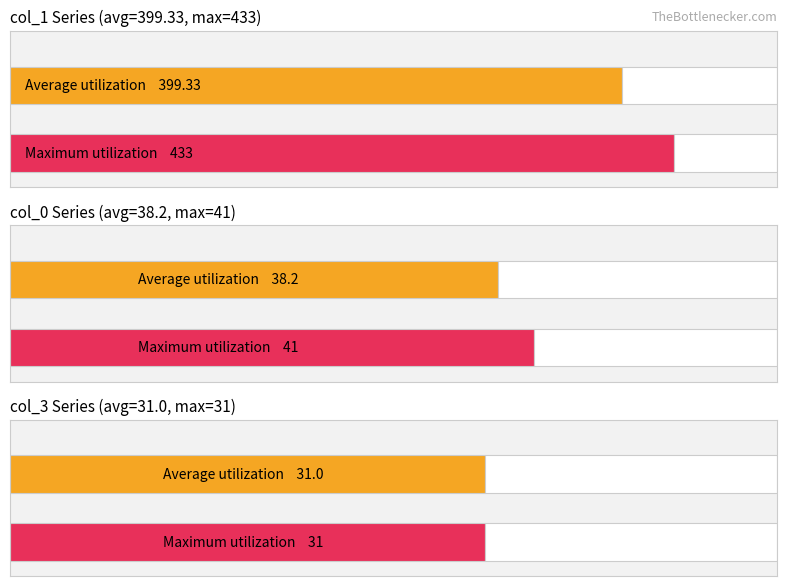

What is the difference between the highest and lowest values at 126?

402